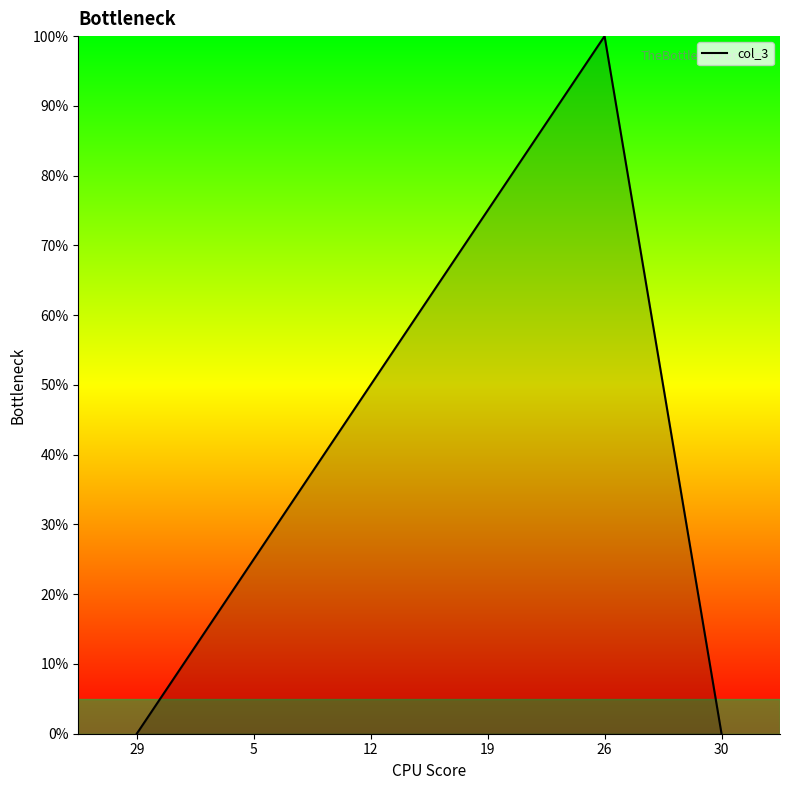

What is the approximate value at 26, to the nearest 5?

100